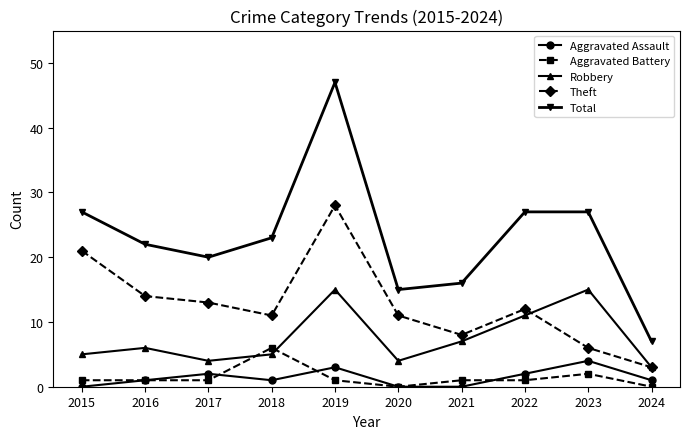

Reading left to right, extract all data points from this chart.

Aggravated Assault: 2015=0	2016=1	2017=2	2018=1	2019=3	2020=0	2021=0	2022=2	2023=4	2024=1
Aggravated Battery: 2015=1	2016=1	2017=1	2018=6	2019=1	2020=0	2021=1	2022=1	2023=2	2024=0
Robbery: 2015=5	2016=6	2017=4	2018=5	2019=15	2020=4	2021=7	2022=11	2023=15	2024=3
Theft: 2015=21	2016=14	2017=13	2018=11	2019=28	2020=11	2021=8	2022=12	2023=6	2024=3
Total: 2015=27	2016=22	2017=20	2018=23	2019=47	2020=15	2021=16	2022=27	2023=27	2024=7